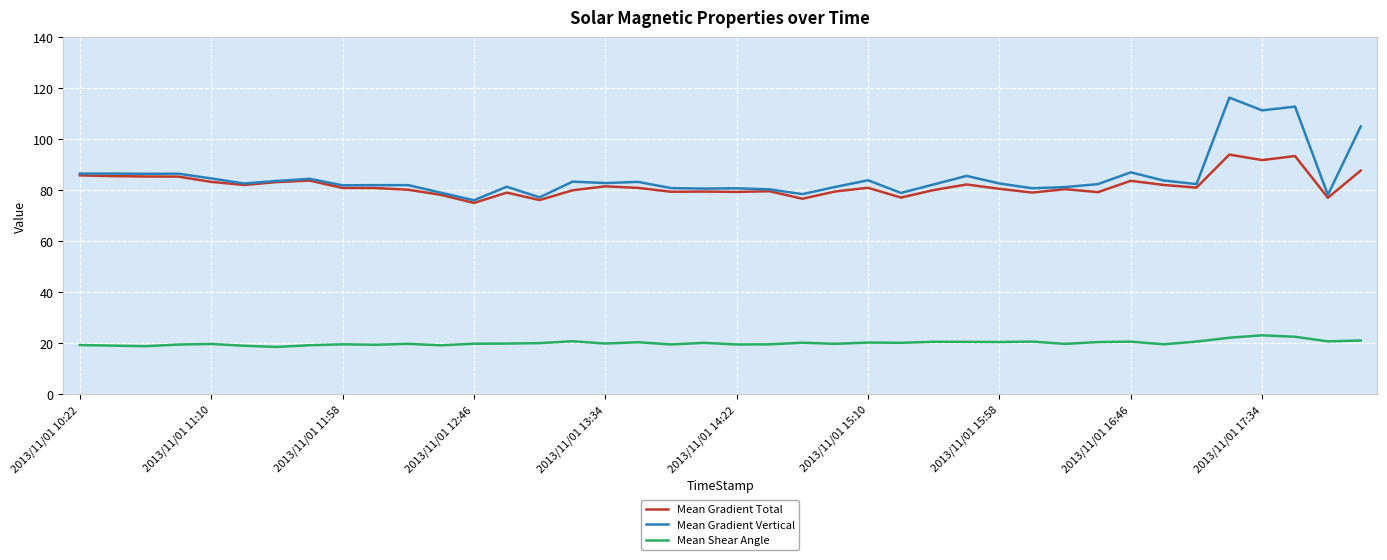

True or false: Mean Gradient Total and Mean Shear Angle cross at least once.

False